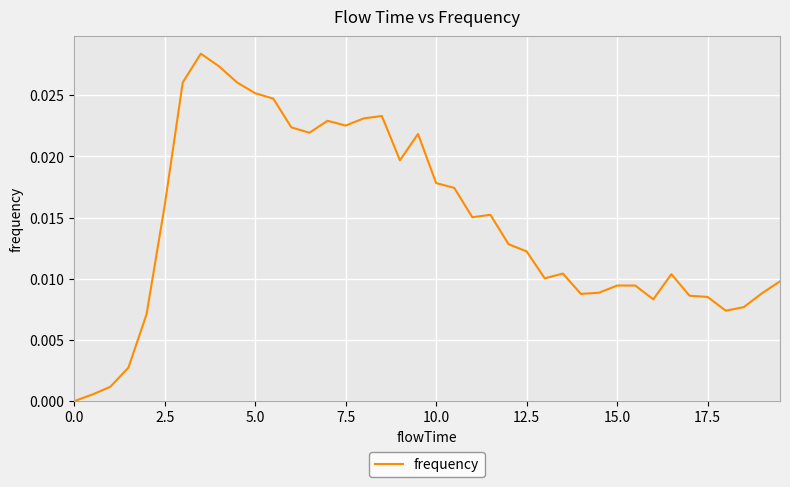

What is the label of the 3rd point from the left?

5.0